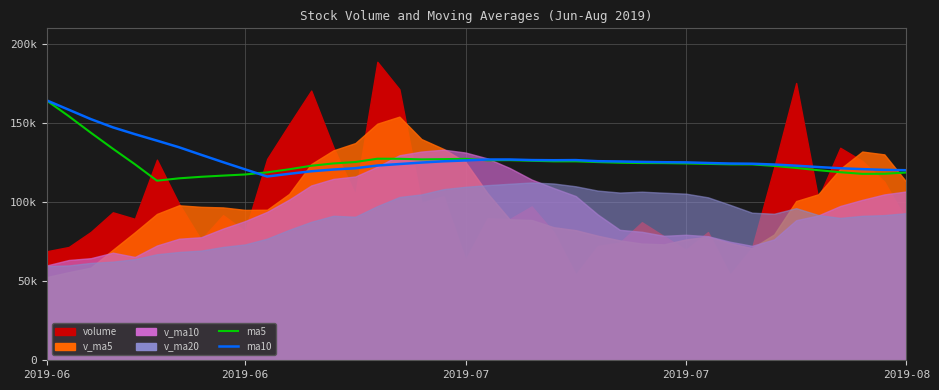

What is the lowest value of the ma10 series?

116256.0